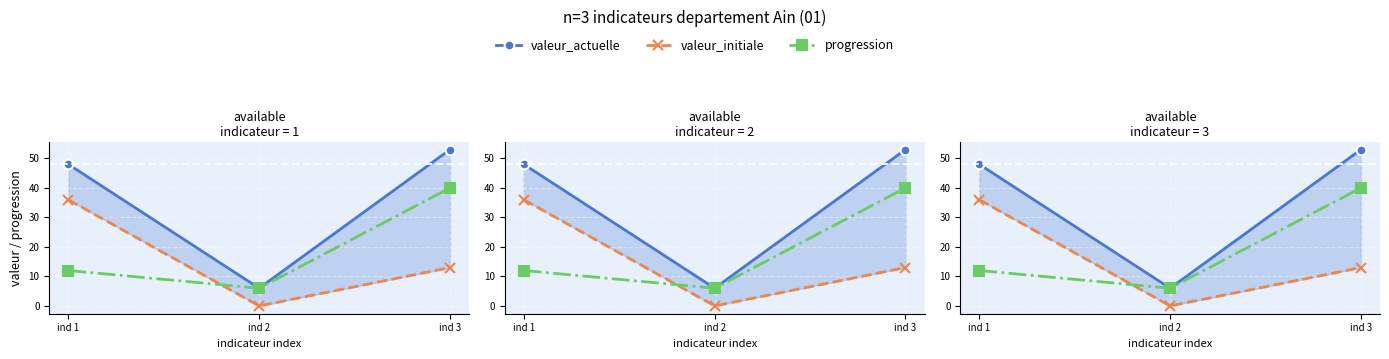

Rank the categories by valeur_actuelle value from lowest to highest.

ind 2, ind 1, ind 3